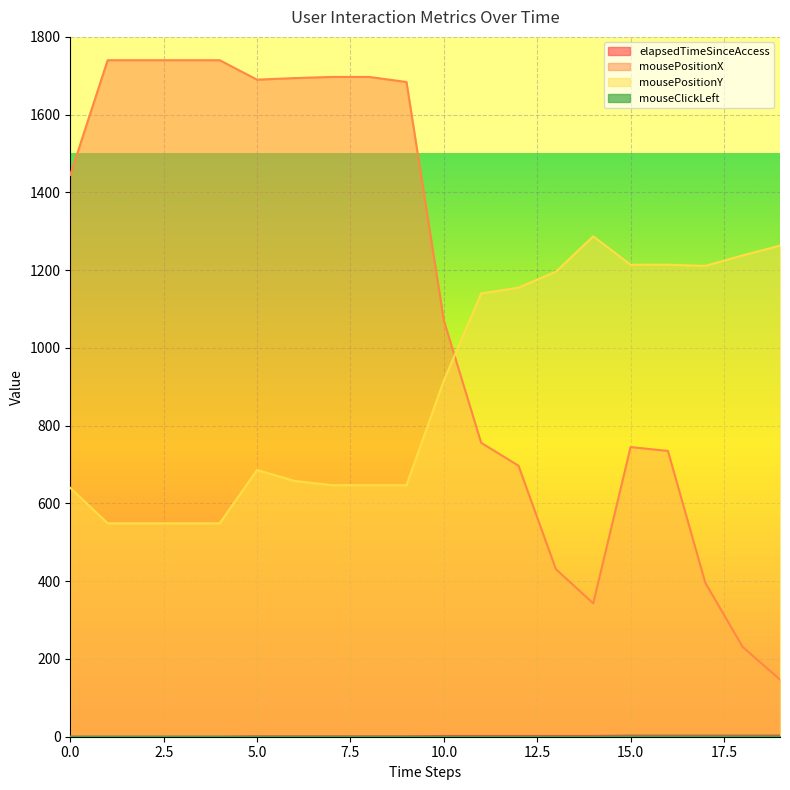

How many times do mousePositionX and mousePositionY cross each other?

1